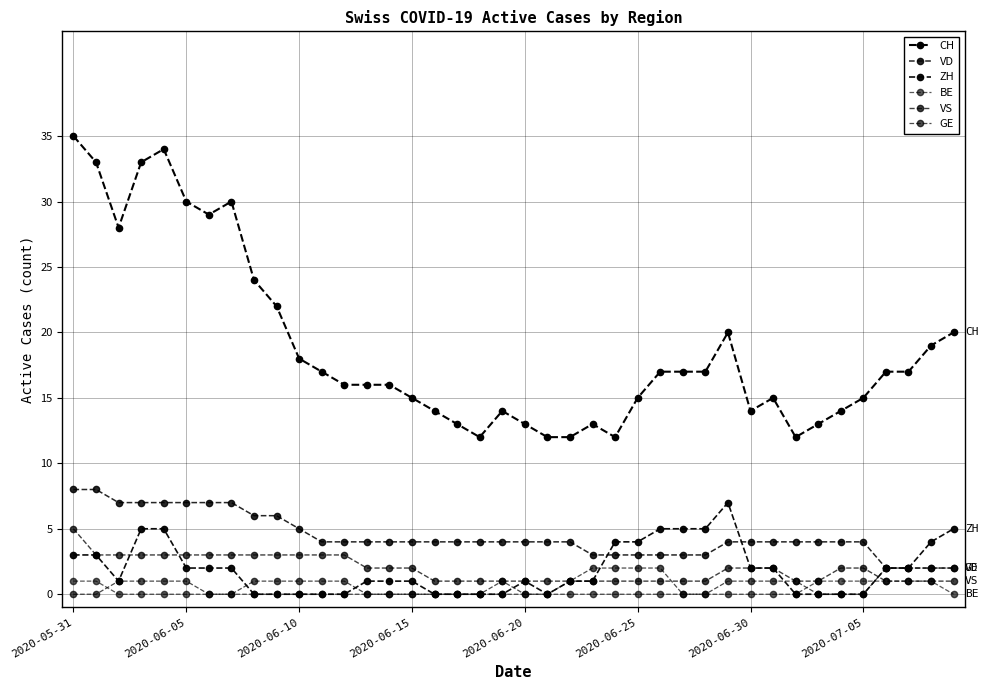

How many lines are shown in the chart?

6